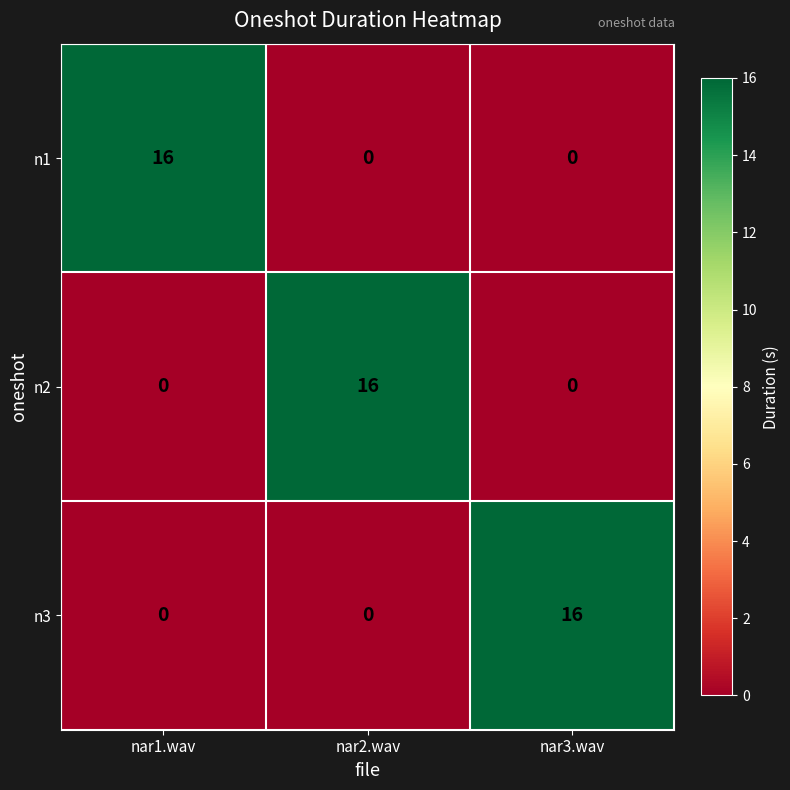

What is the total value across all series at nar3.wav?

16